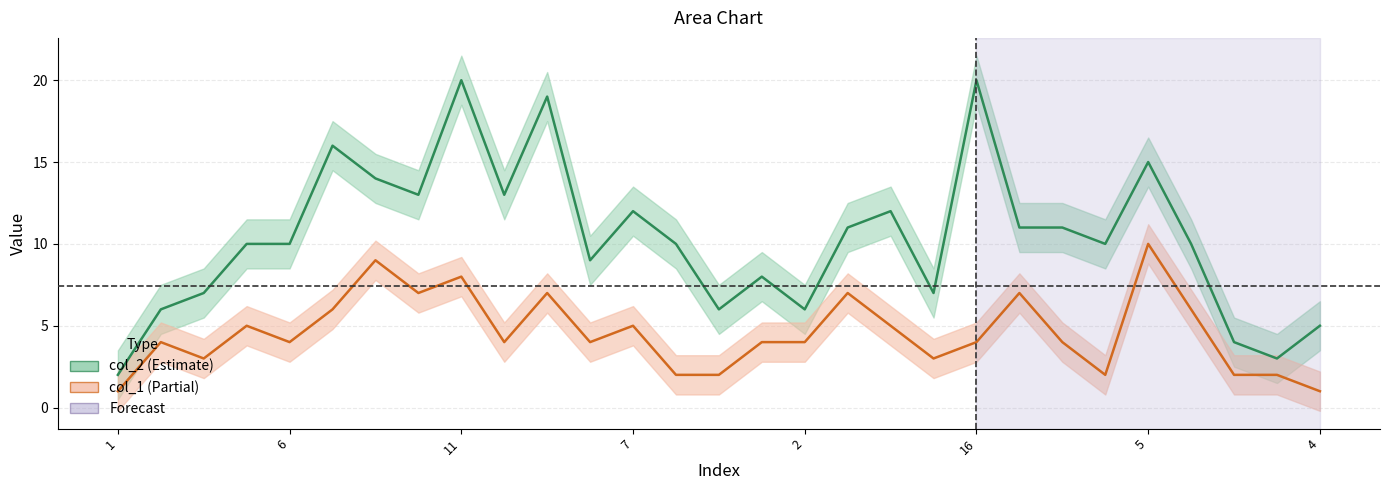

What is the maximum value shown in the chart?

20